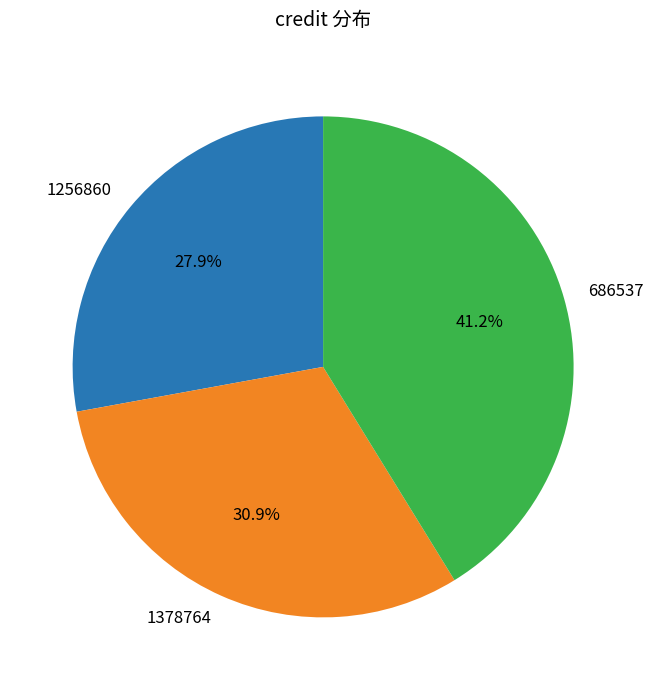

What is the ratio of the value at 686537 to the value at 1256860?

1.5